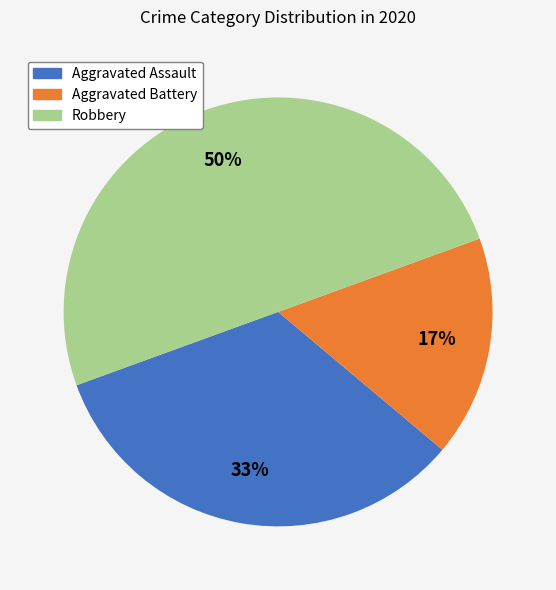

How many slices are in this pie chart?

3